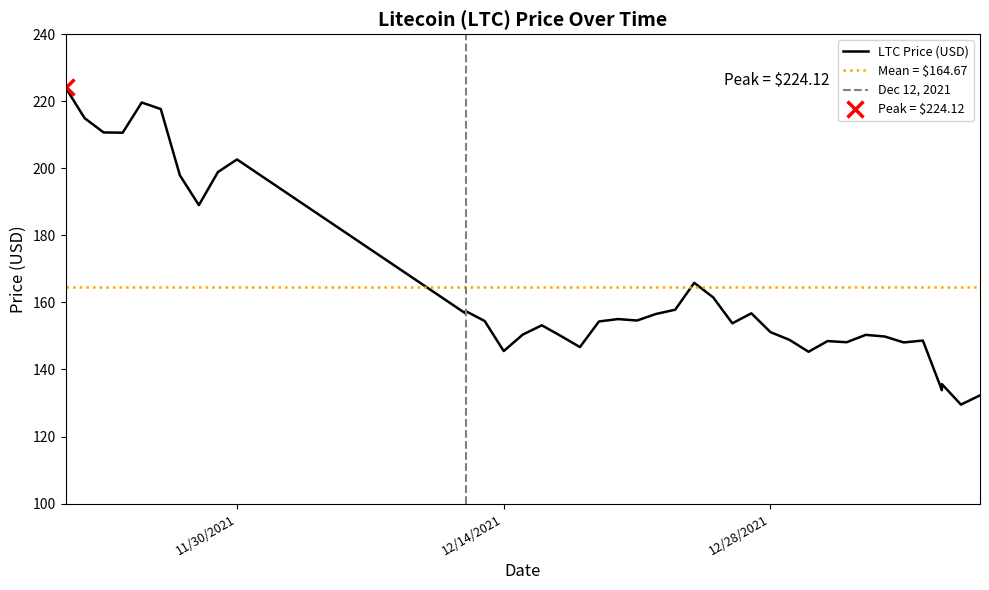

Reading left to right, list all the values displayed in this chart.

224.1	215.0	210.7	210.6	219.6	217.7	197.9	189.0	198.9	202.6	156.7	157.4	154.5	145.5	150.4	153.2	150.0	146.7	154.3	155.0	154.6	156.6	157.8	165.8	161.5	153.8	156.8	151.1	148.8	145.3	148.5	148.1	150.3	149.8	148.1	148.6	133.8	135.6	129.5	132.3